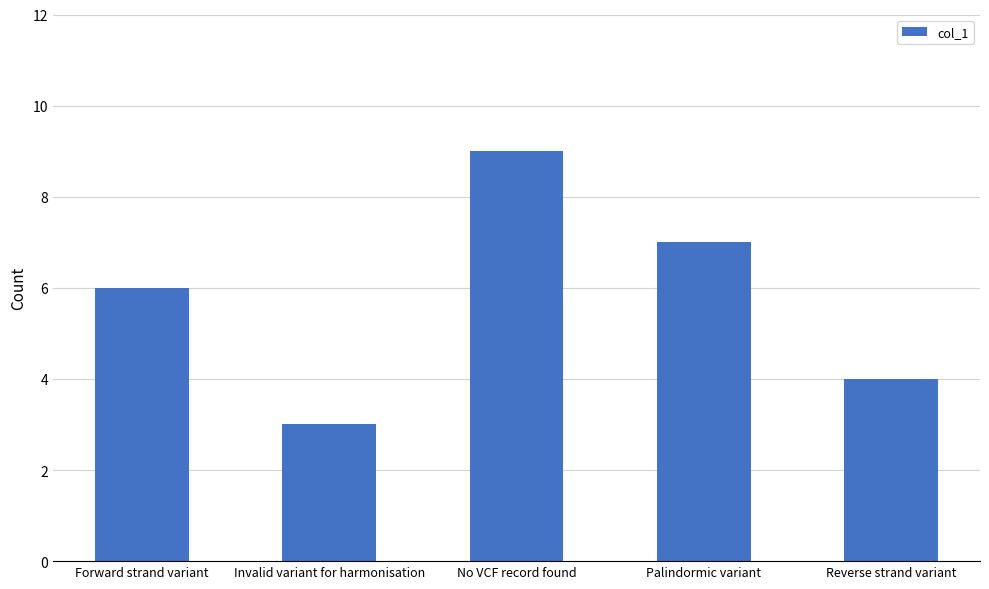

True or false: the data shows 7 at Palindormic variant.

True